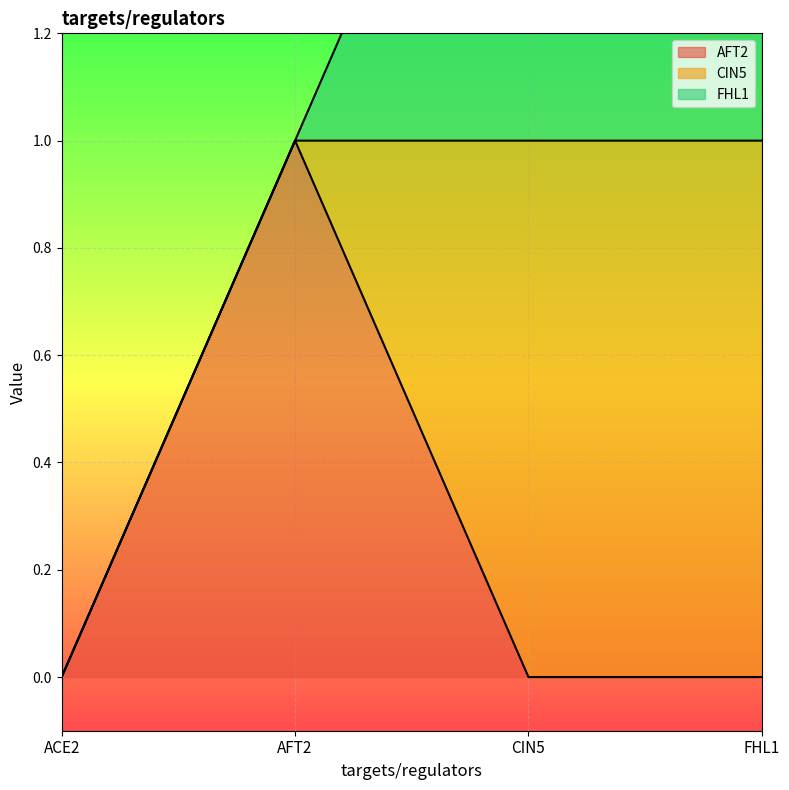

What are all the series names shown in the legend?

AFT2, CIN5, FHL1